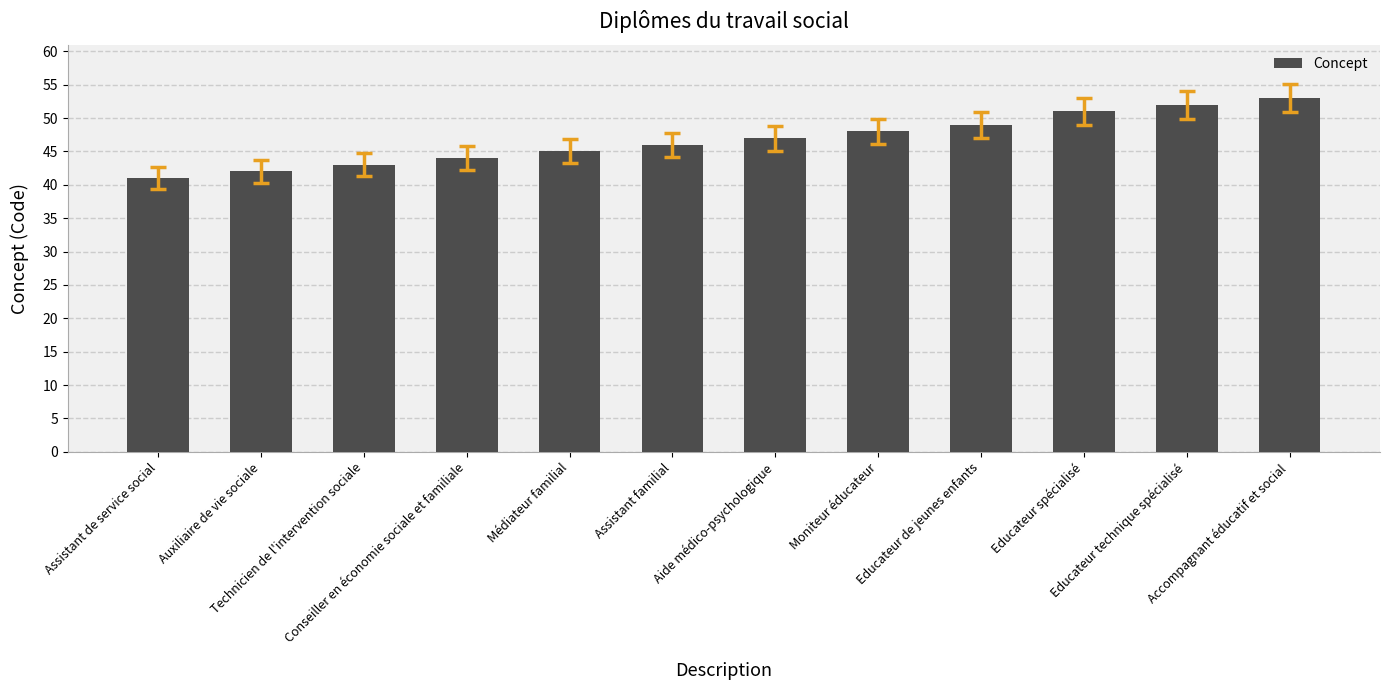

Does the chart contain any negative values?

No